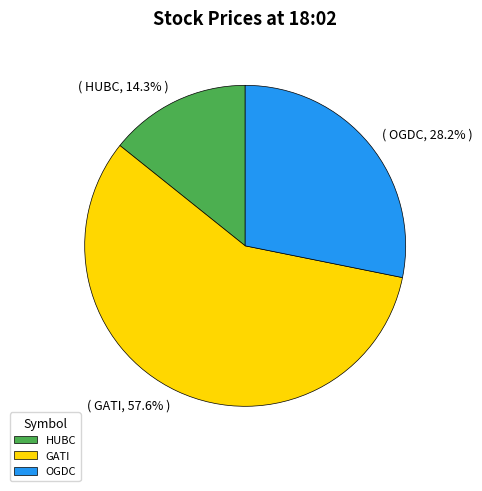

Combined, do GATI and OGDC account for over 50%?

Yes